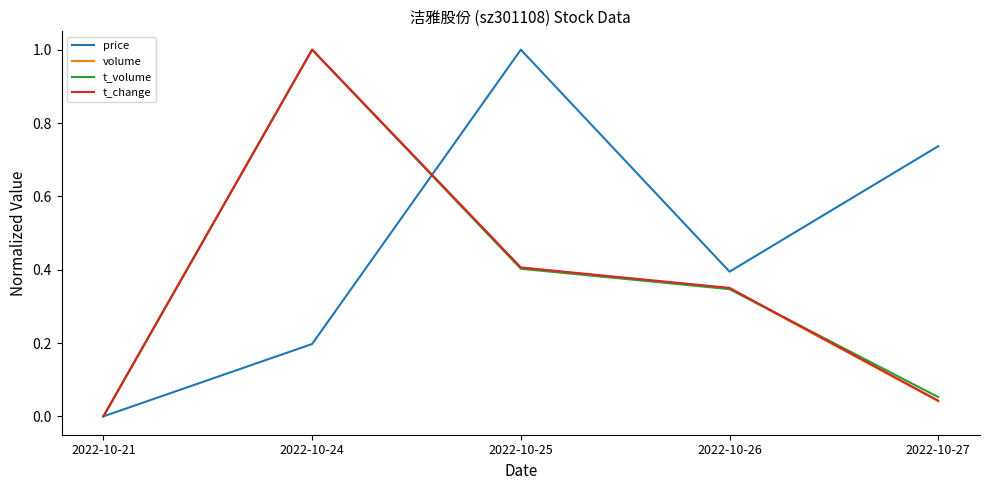

At which label does volume reach its minimum?

2022-10-21